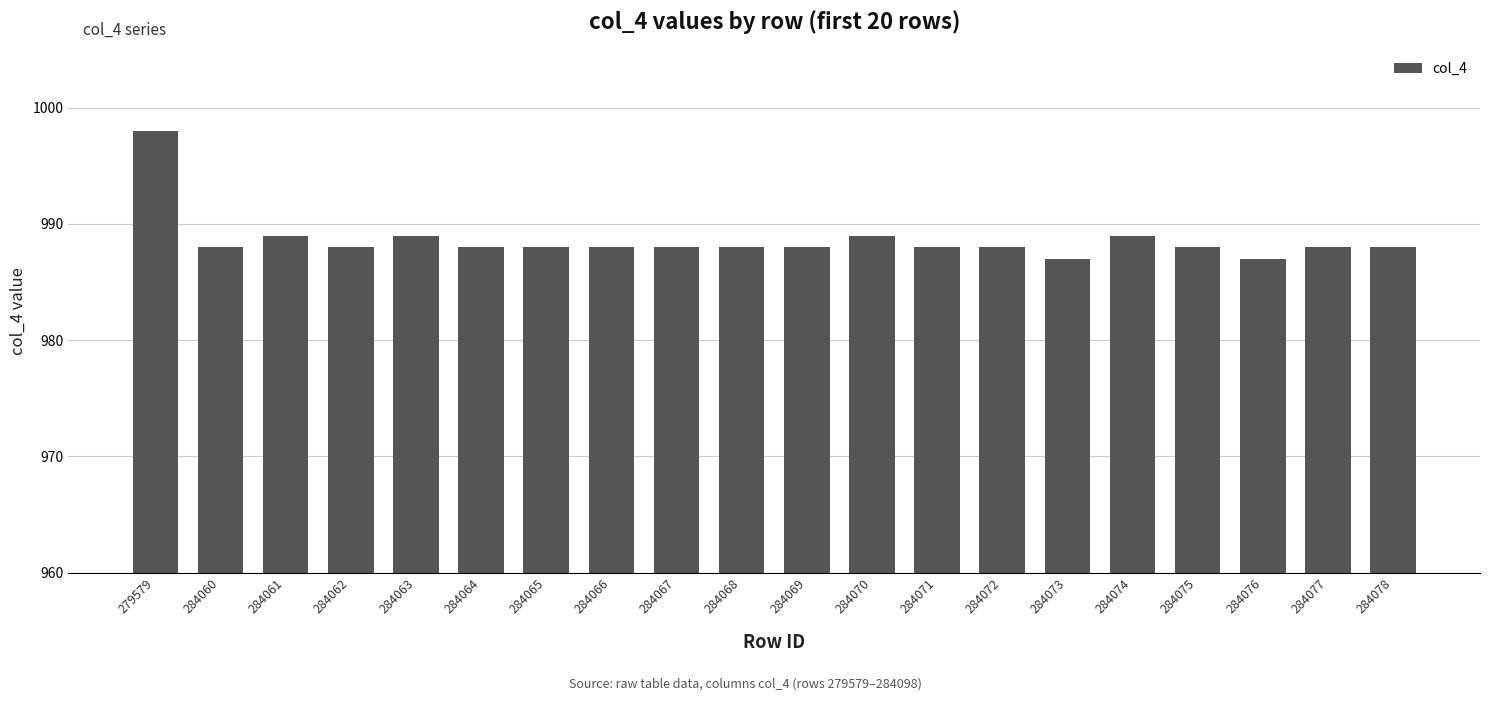

True or false: the data shows 1515 at 284075.

False